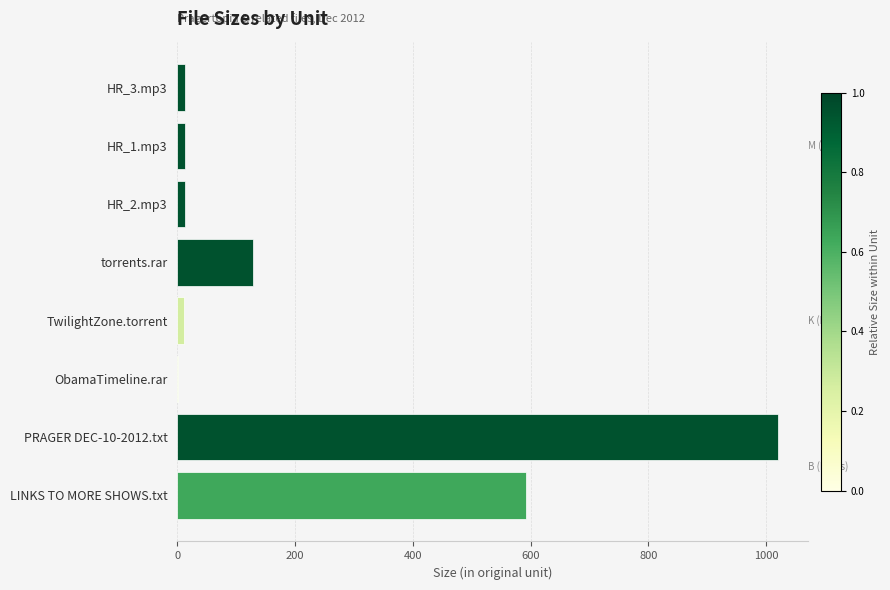

Are the bars horizontal?

Yes